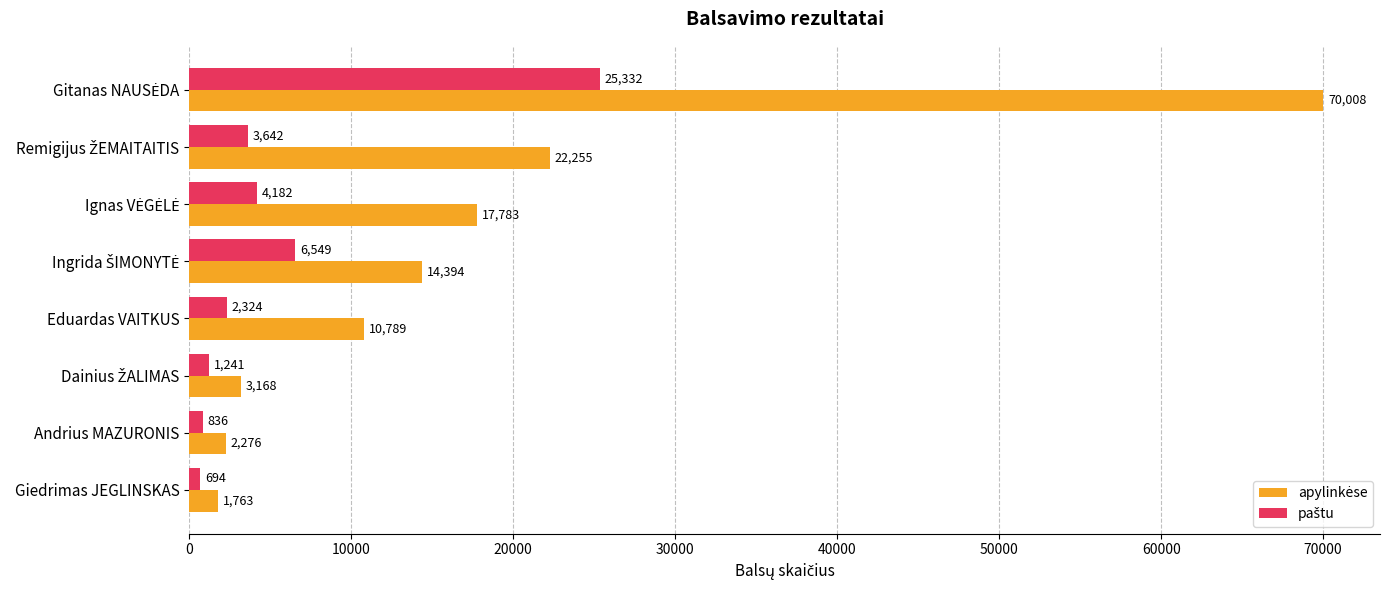

What is the greatest value displayed?

70008